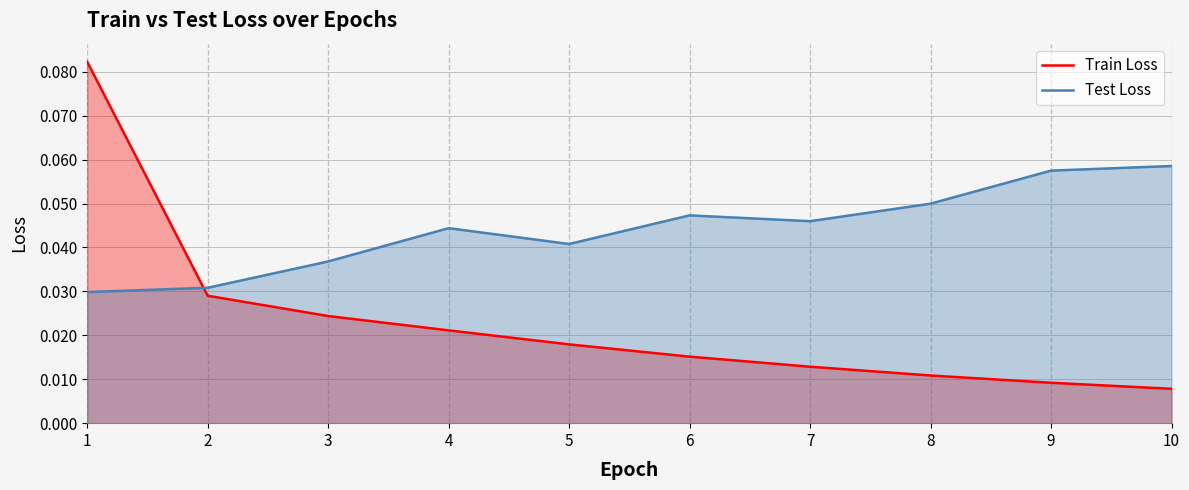

True or false: Test Loss and Train Loss cross at least once.

True